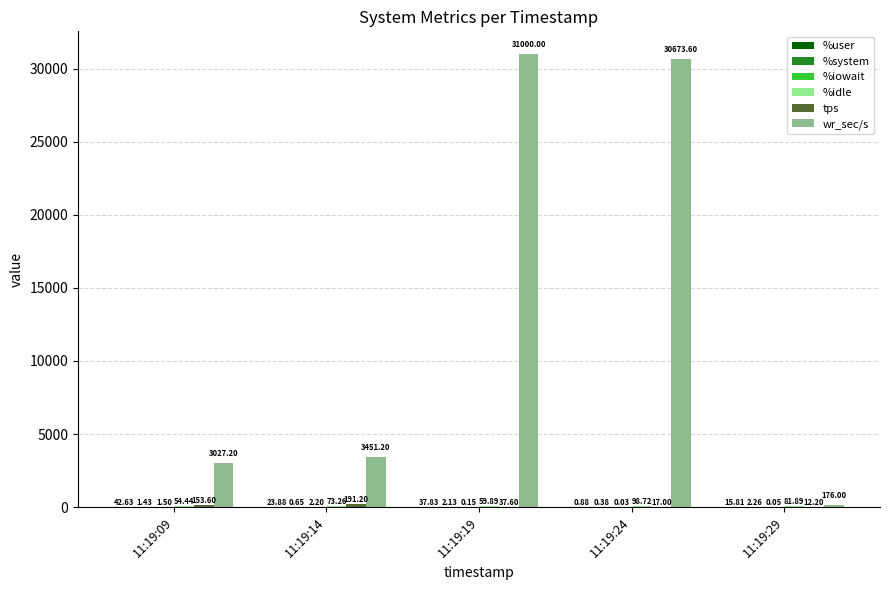

How many groups of bars are there?

5